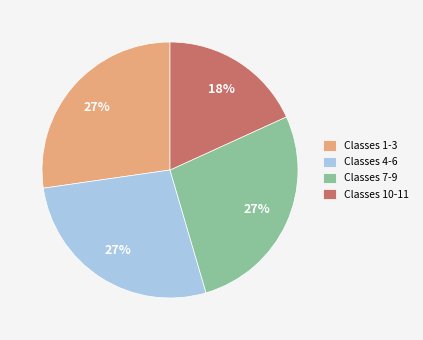

Is the sum of Classes 1-3 and Classes 4-6 greater than half?

Yes